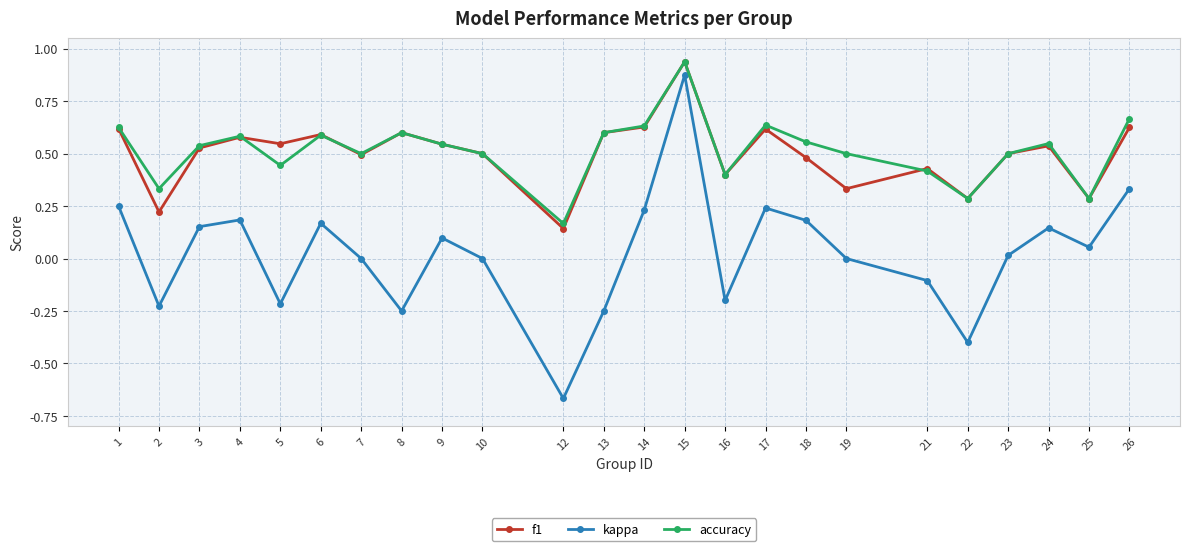

True or false: kappa has more than 1 interior local peaks.

True